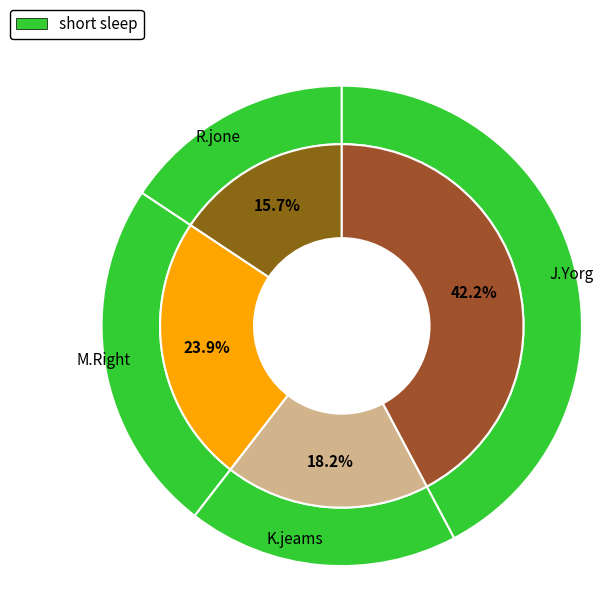

How many segments does this pie chart have?

4